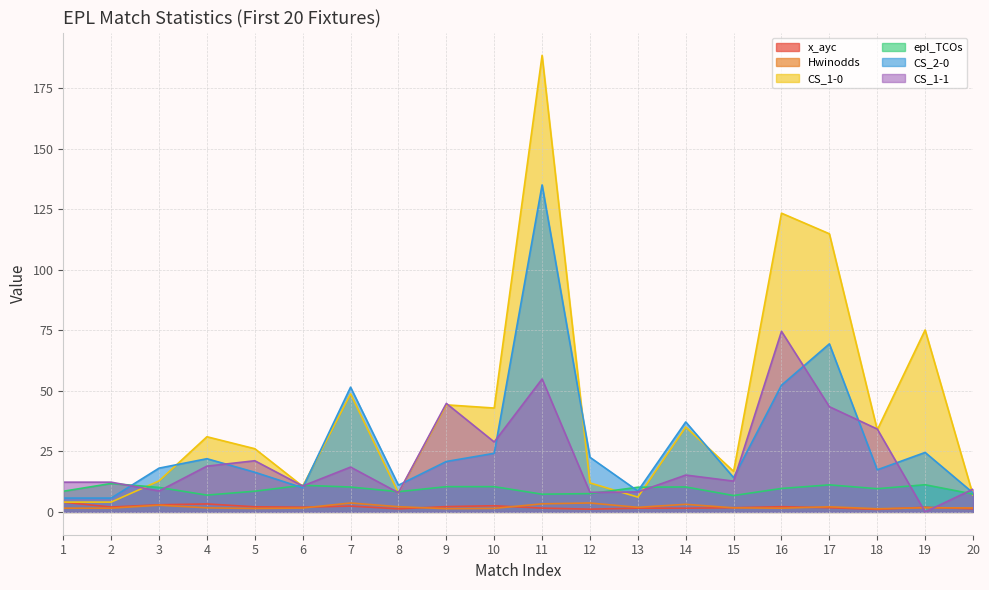

Which category has the highest value in the CS_1-0 series?

11